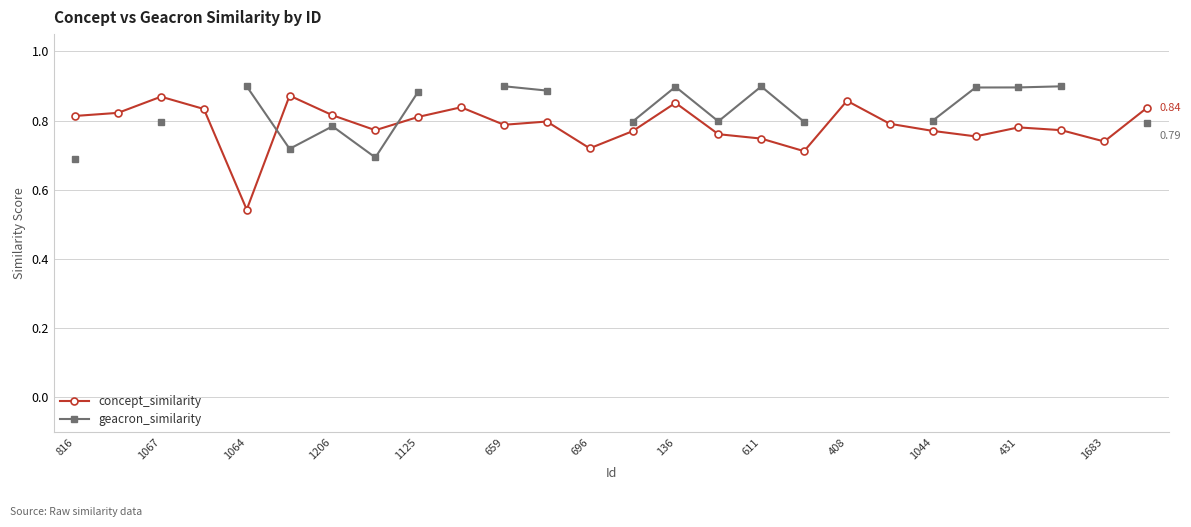

List the series in order of their peak value, lowest first.

concept_similarity, geacron_similarity